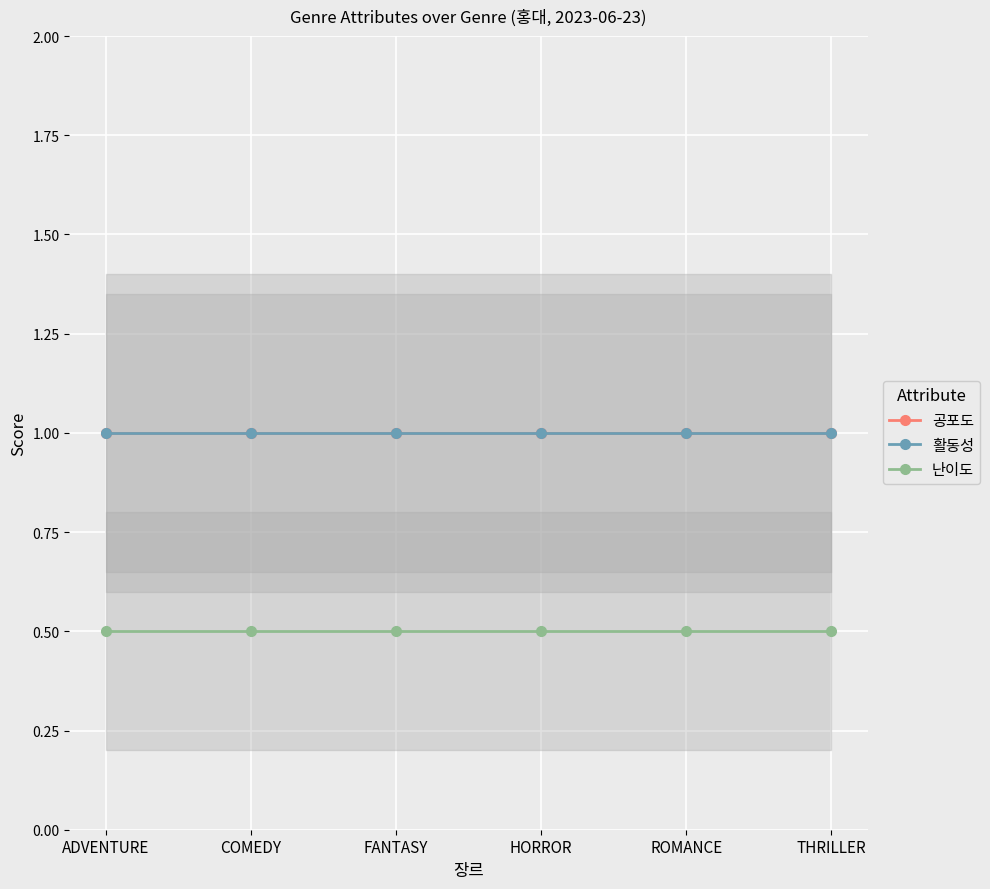

Reading left to right, what are all the values shown in this chart?

공포도: ADVENTURE=1.0	COMEDY=1.0	FANTASY=1.0	HORROR=1.0	ROMANCE=1.0	THRILLER=1.0
활동성: ADVENTURE=1.0	COMEDY=1.0	FANTASY=1.0	HORROR=1.0	ROMANCE=1.0	THRILLER=1.0
난이도: ADVENTURE=0.5	COMEDY=0.5	FANTASY=0.5	HORROR=0.5	ROMANCE=0.5	THRILLER=0.5